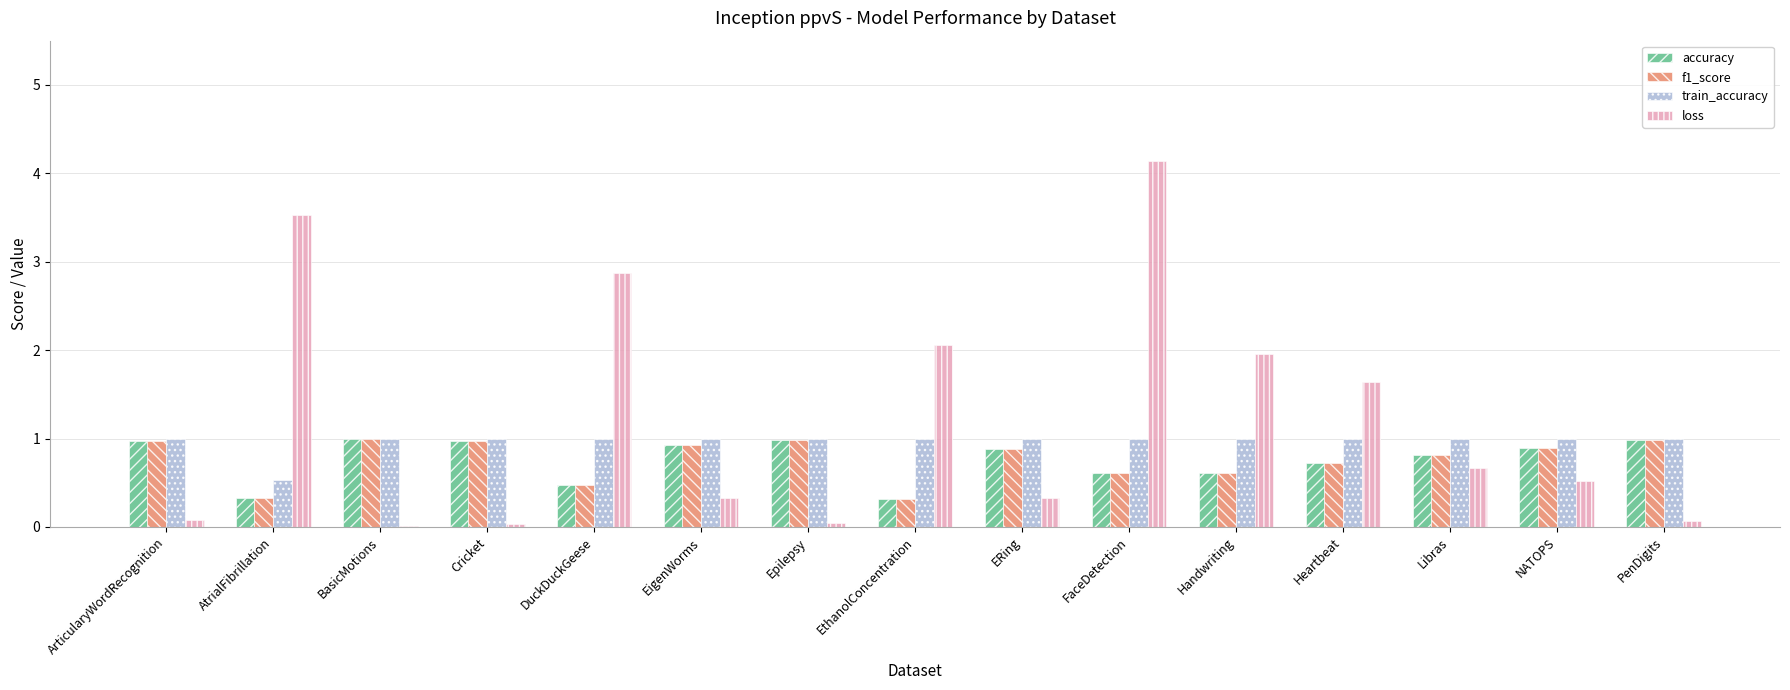

What is the sum of all loss values?

18.3